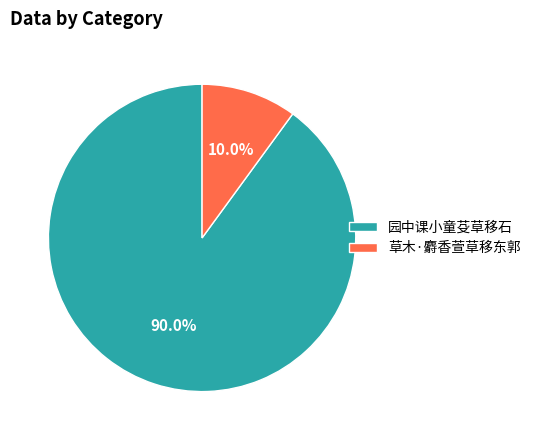

Rank the categories by value from lowest to highest.

草木·麝香萱草移东郭, 园中课小童芟草移石